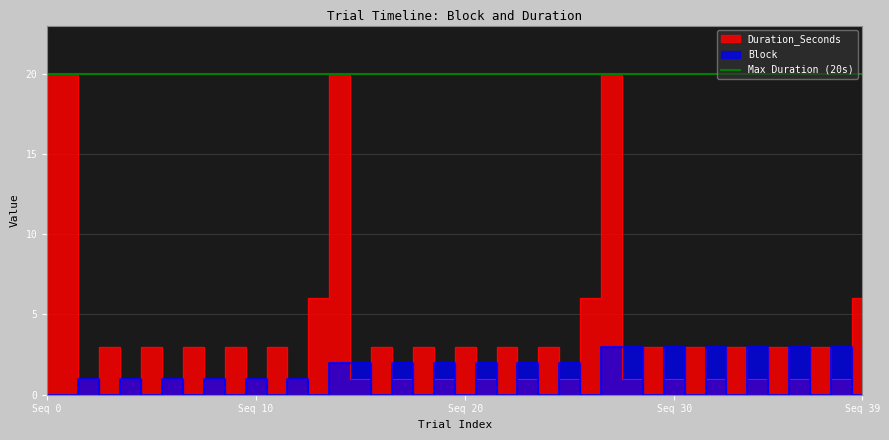

What is the difference between the highest and lowest values at 19?

1